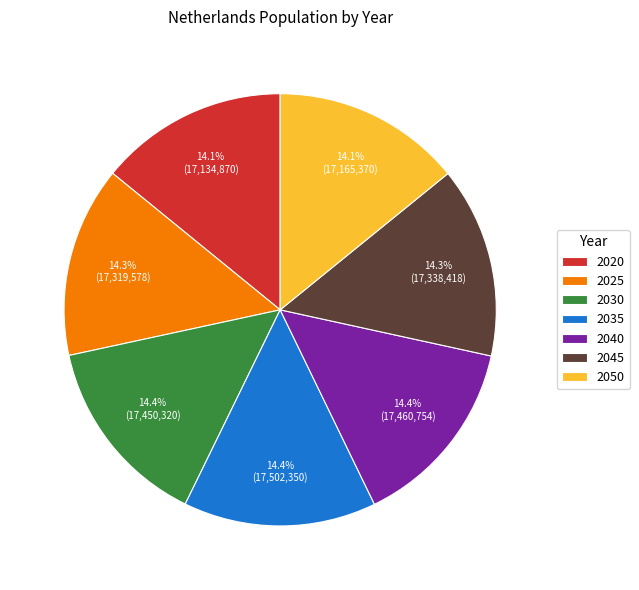

To the nearest percent, what portion does 2040 represent?

14%